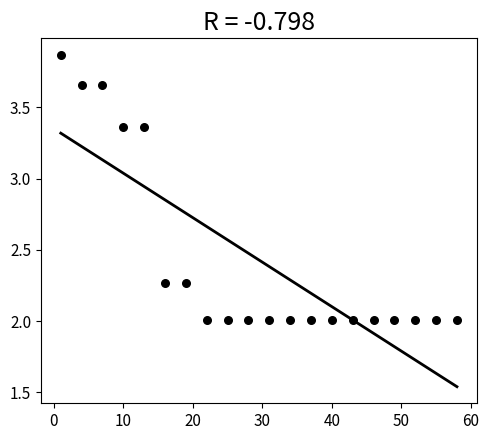

What is the range of X values (max minus min)?

57.0